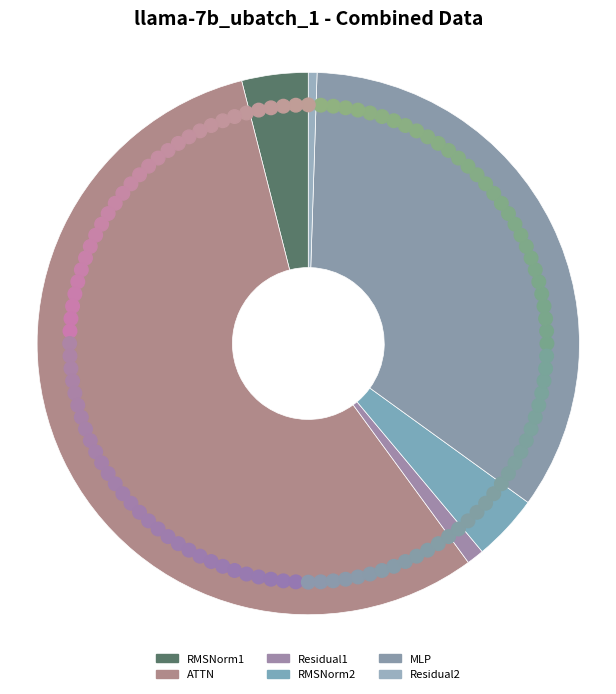

What is the ratio of the value at Residual2 to the value at Residual1?

0.5